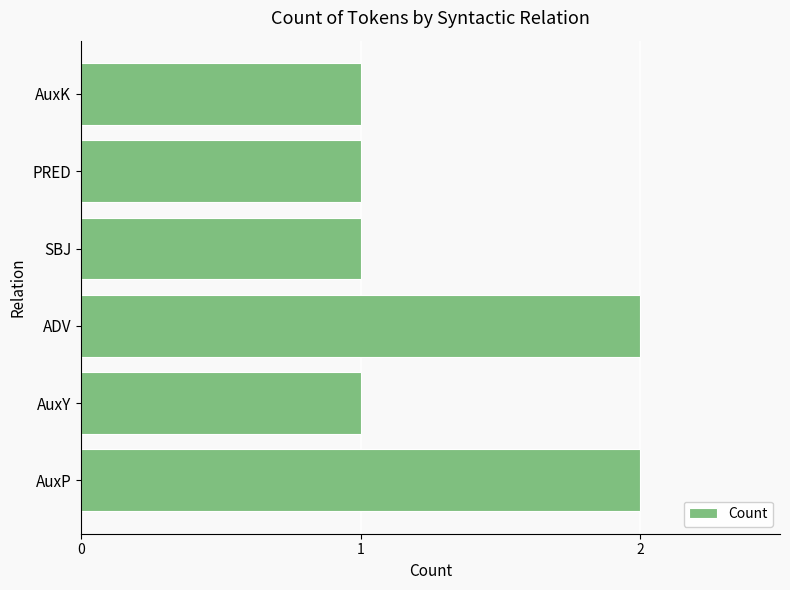

What is the sum of all values?

8